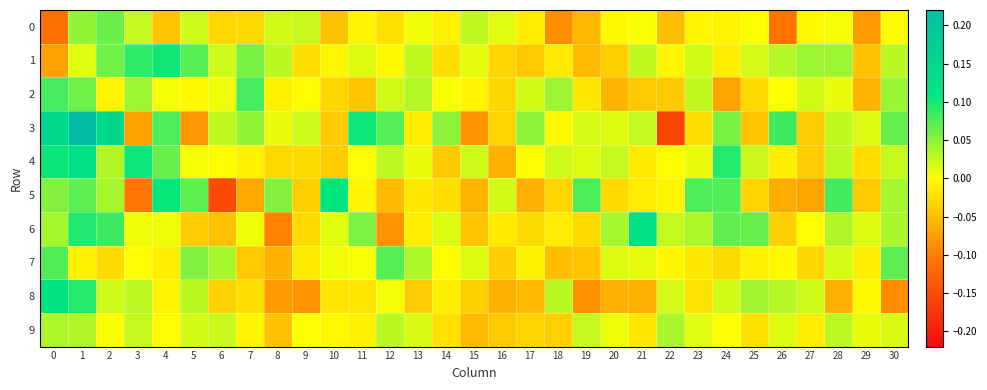

Which series has the largest total across all categories?

3